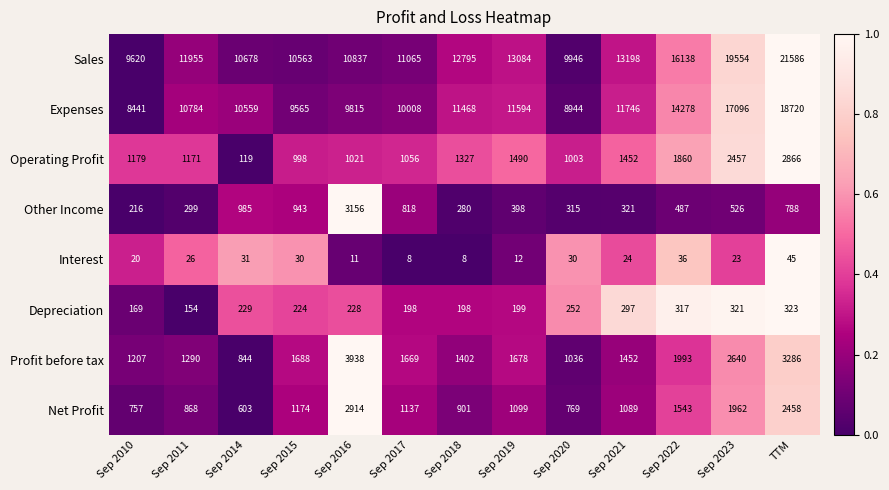

What is the smallest value displayed?

8